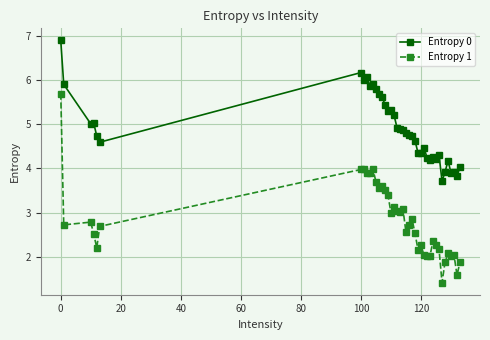

Which series has the largest range (max minus min)?

Entropy 1